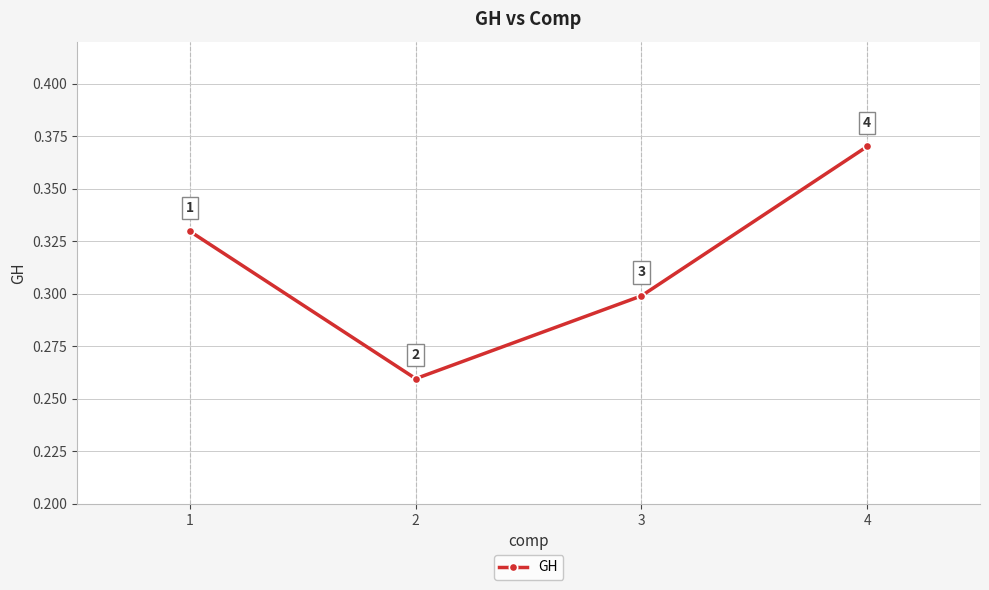

What is the difference between the maximum and second lowest values?

0.1